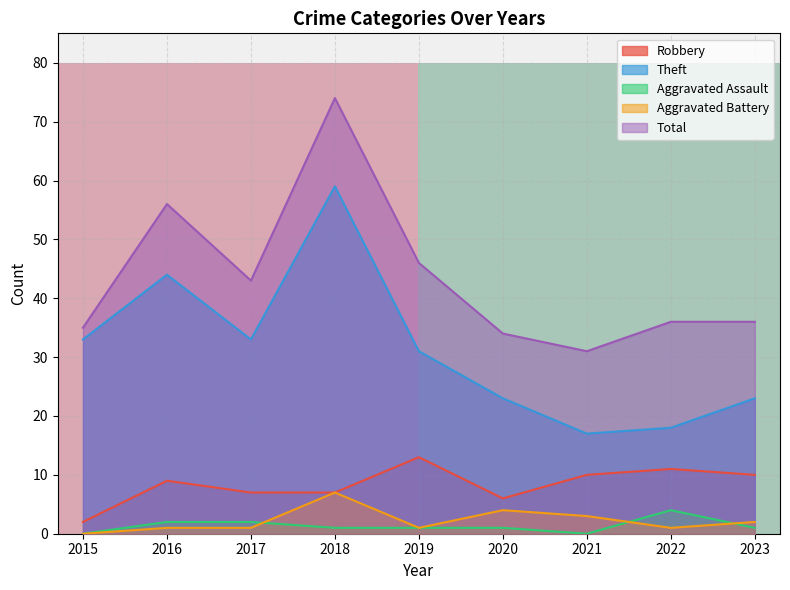

Is the value of Total at 2016 greater than the value of Theft at 2021?

Yes